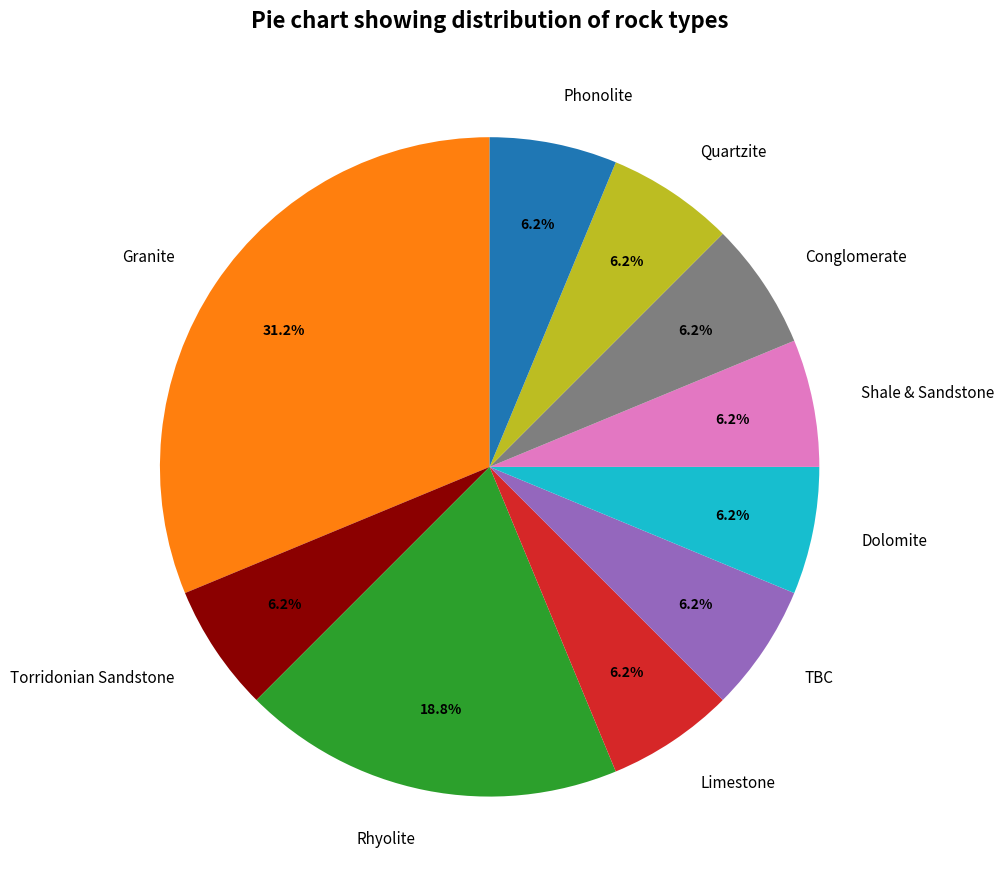

To the nearest percent, what portion does Quartzite represent?

6%